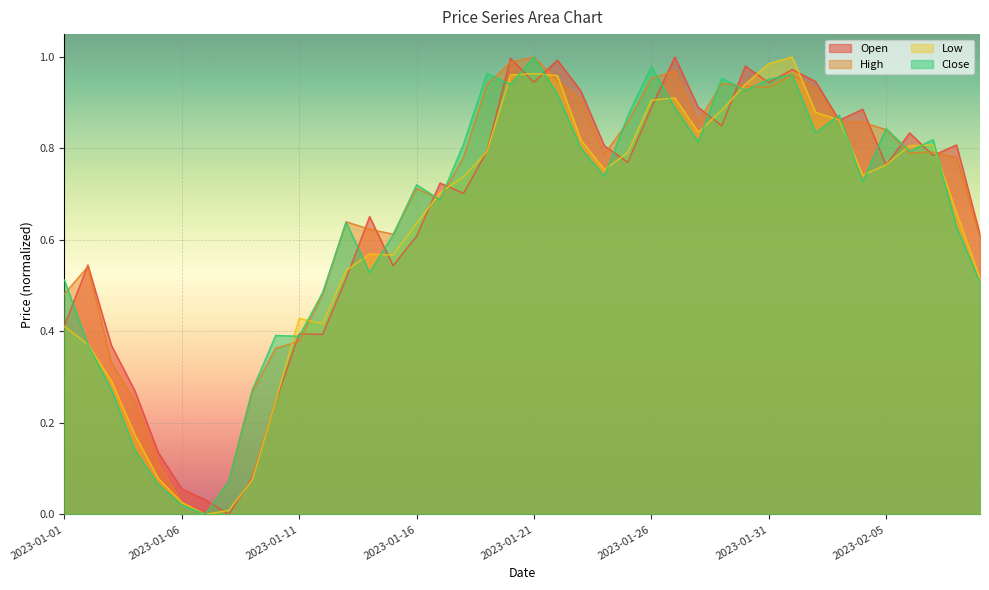

The High series shows 0.9 at 2023-01-25. True or false?

True